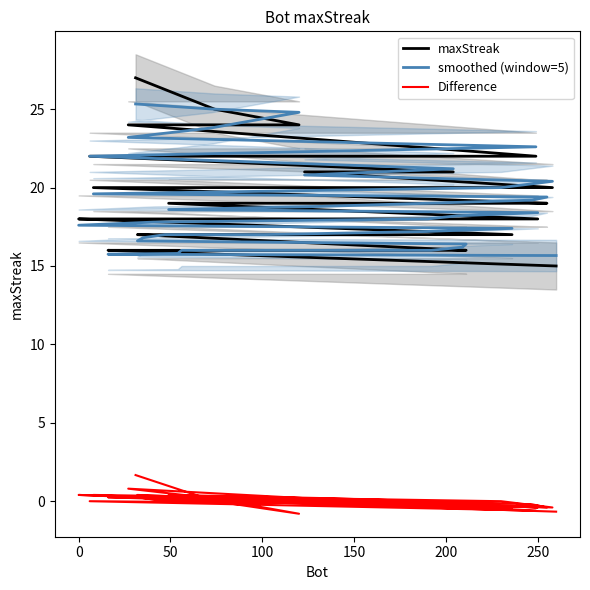

How many lines are shown in the chart?

3